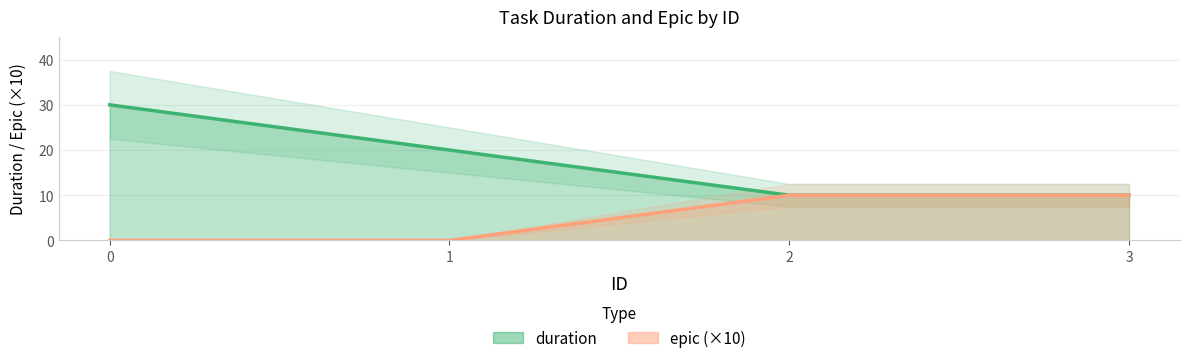

True or false: duration and epic cross at least once.

False